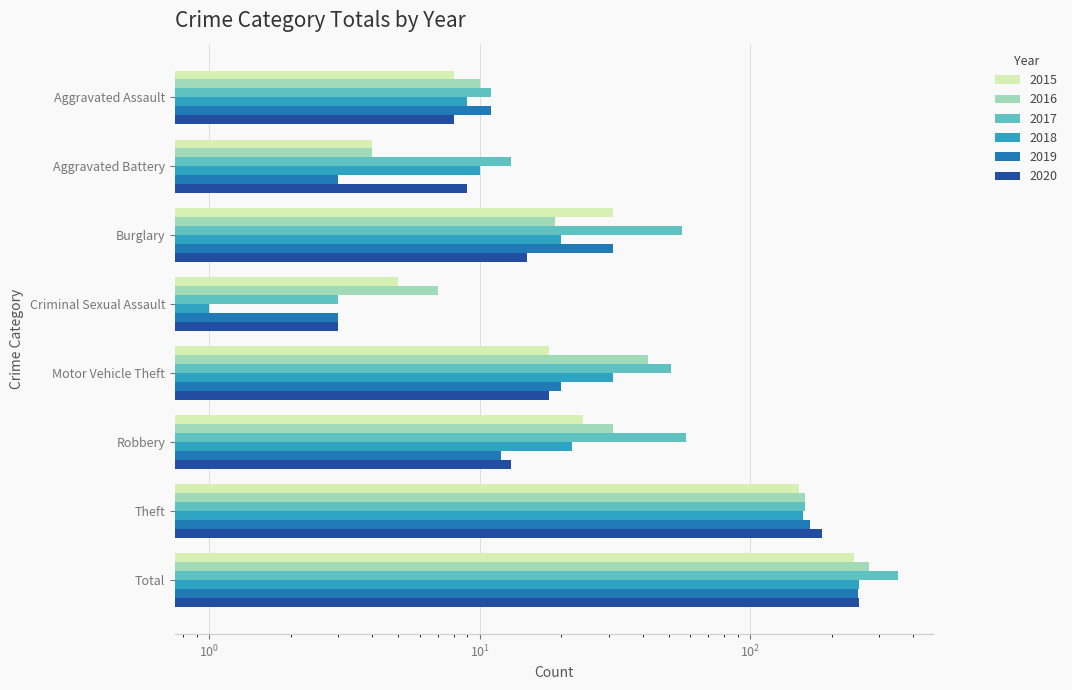

Which series has the largest total across all categories?

2017